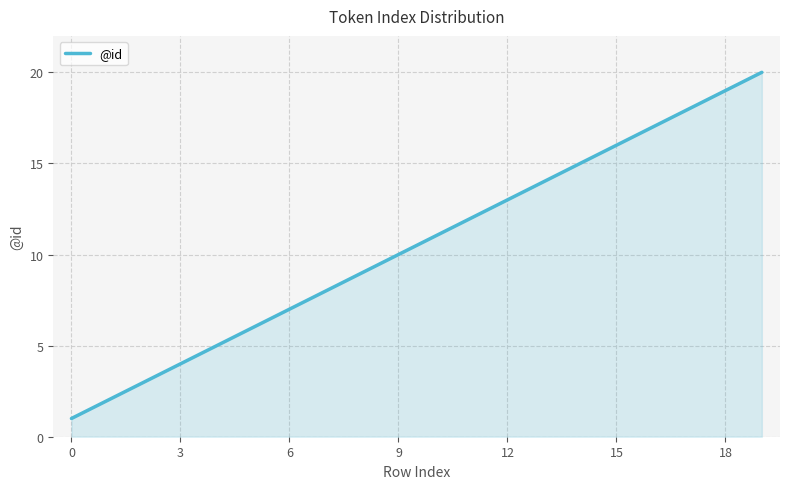

What is the difference between the maximum and minimum values?

19